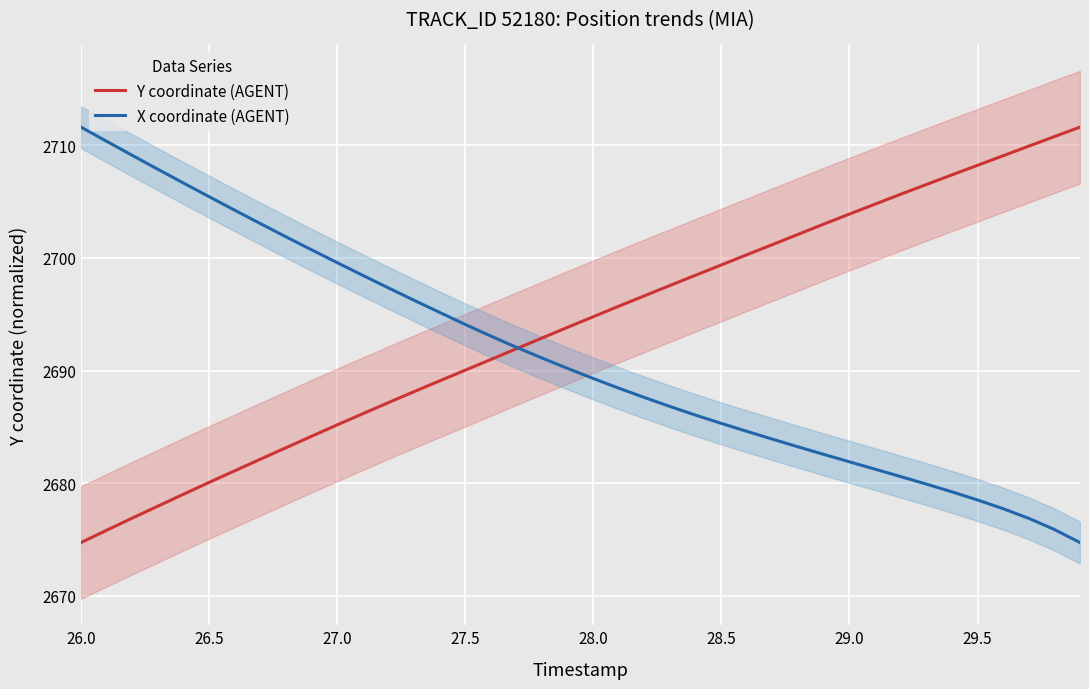

How many values in the X coordinate (AGENT) series are below 2690?

20